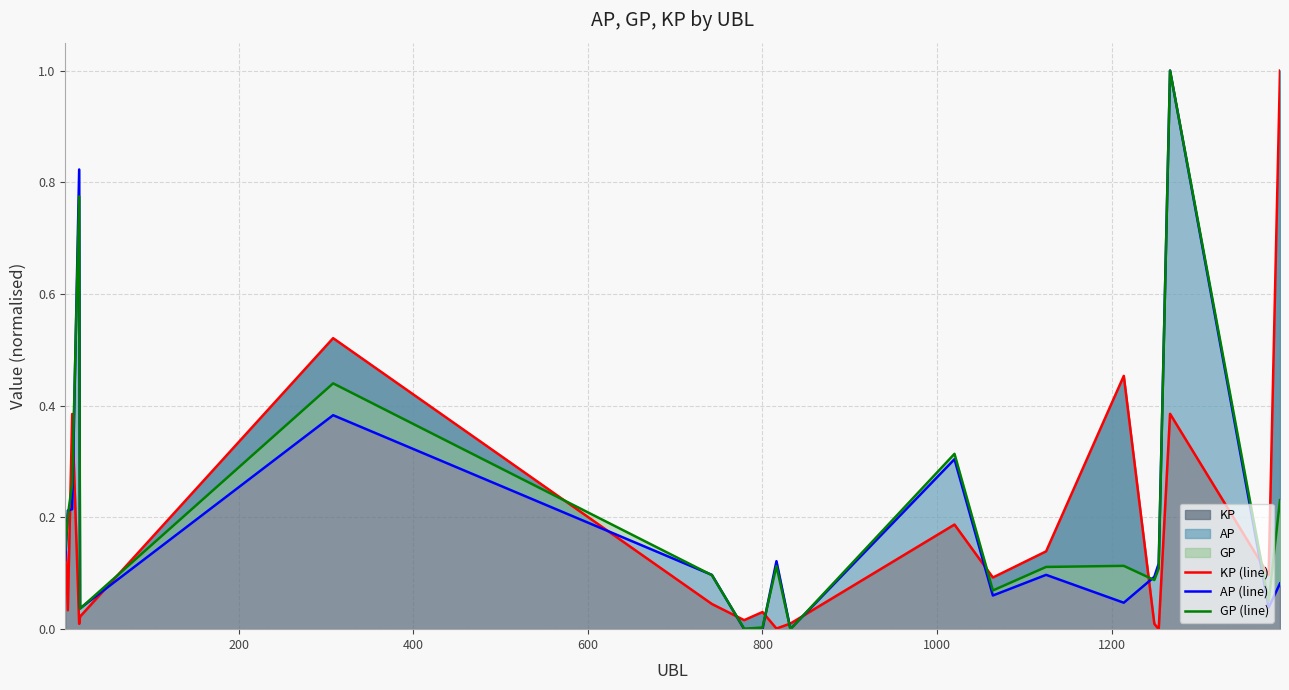

Reading left to right, what are all the values shown in this chart?

KP (line): 0.2	0.0	0.4	0.0	0.0	0.5	0.0	0.0	0.0	0.0	0.0	0.2	0.1	0.1	0.5	0.0	0.0	0.4	0.1	1.0
AP (line): 0.1	0.2	0.2	0.8	0.0	0.4	0.1	0.0	0.0	0.1	0.0	0.3	0.1	0.1	0.0	0.1	0.1	1.0	0.0	0.1
GP (line): 0.1	0.2	0.3	0.8	0.0	0.4	0.1	0.0	0.0	0.1	0.0	0.3	0.1	0.1	0.1	0.1	0.1	1.0	0.0	0.2